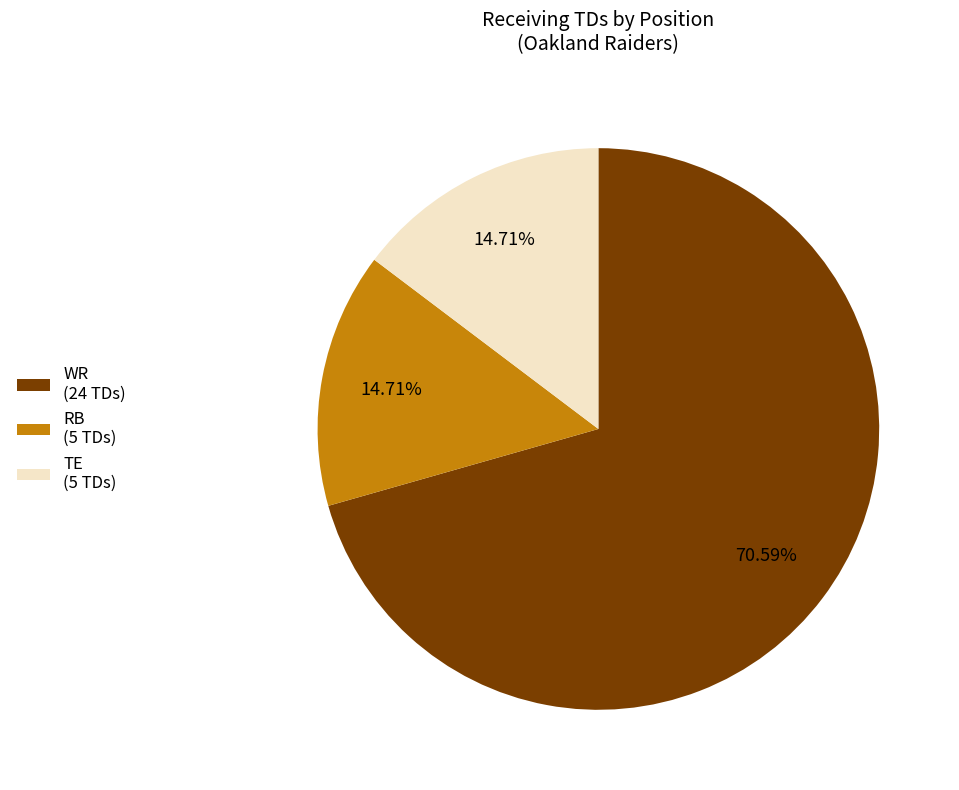

Count the number of slices in the pie.

3